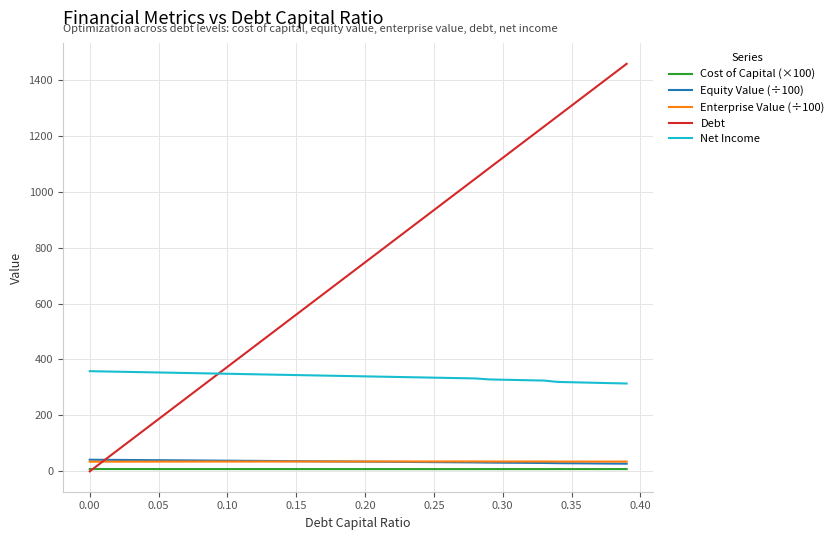

What is the highest value of the Debt series?

1457.2